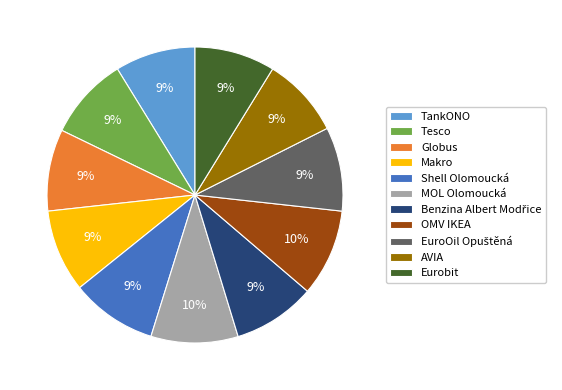

Does any single category account for the majority?

No